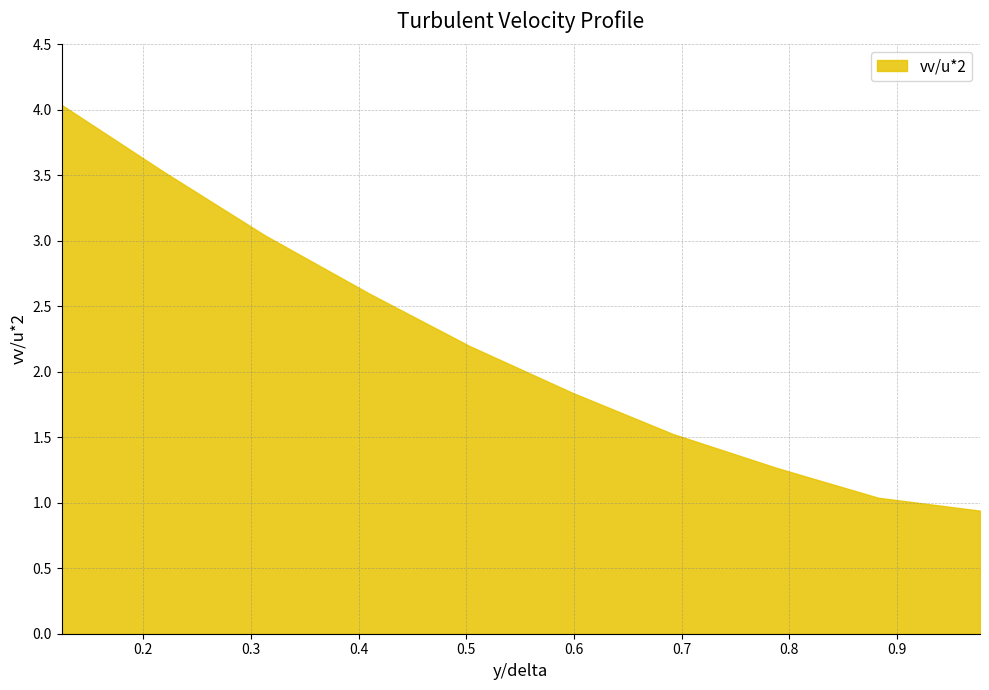

How many categories are shown in the chart?

10